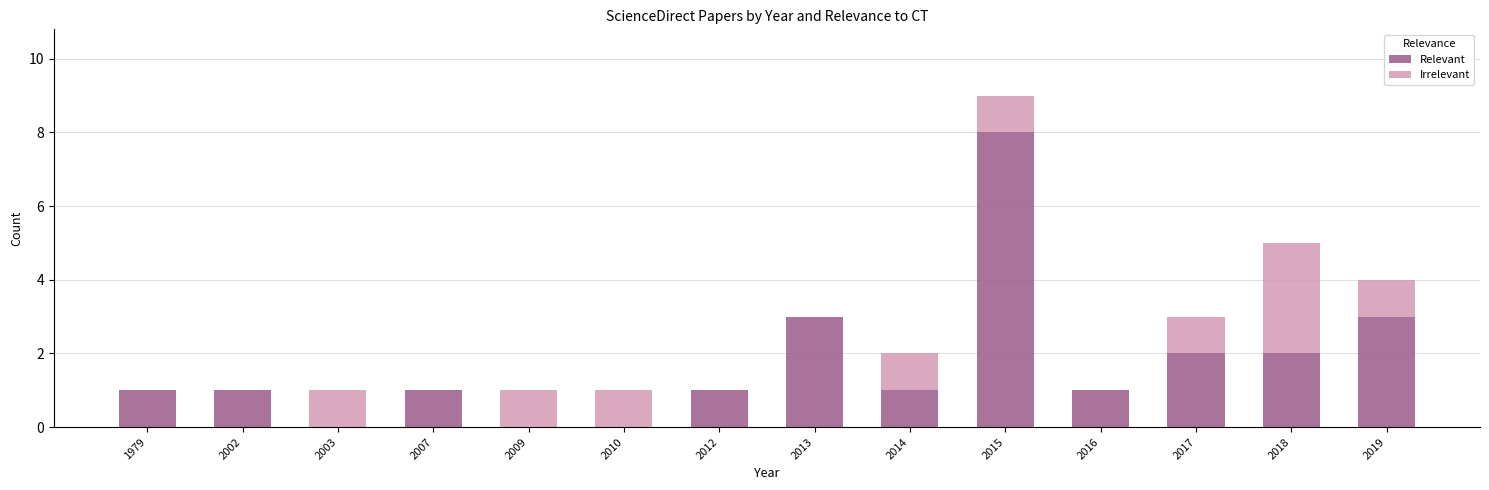

Which category has the highest value in the Relevant series?

2015